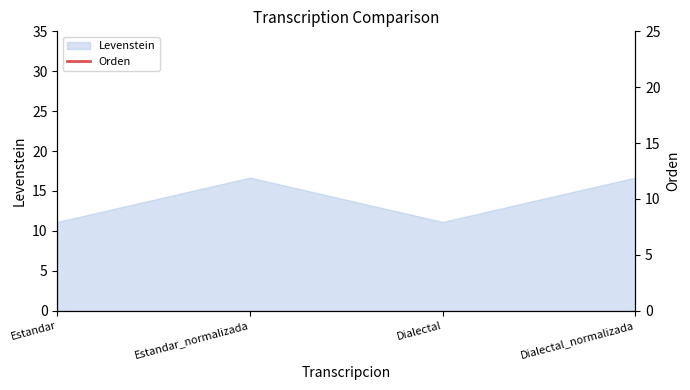

Which has a higher value, Dialectal or Estandar_normalizada?

Estandar_normalizada